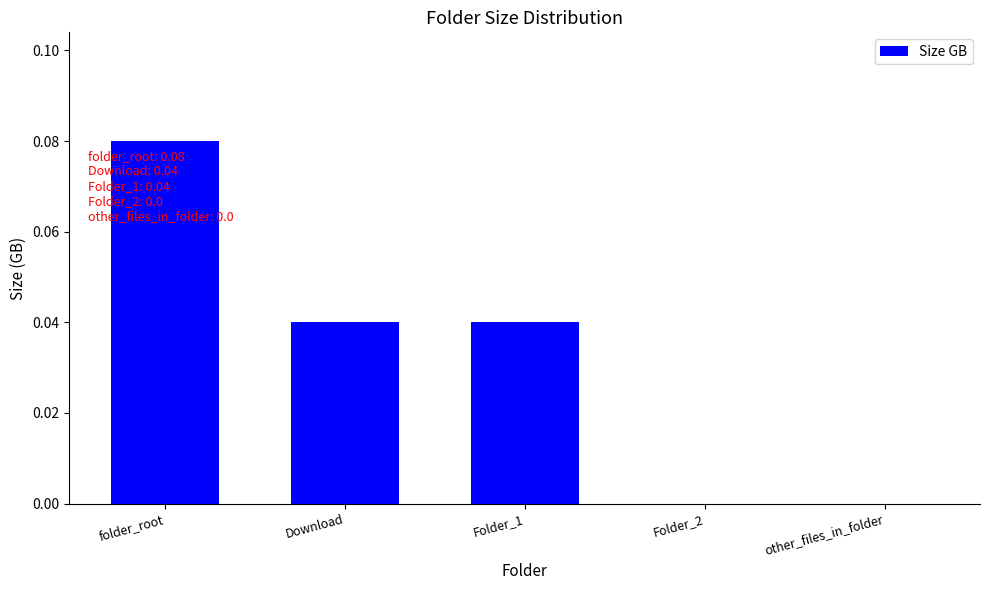

Does the chart contain stacked bars?

No